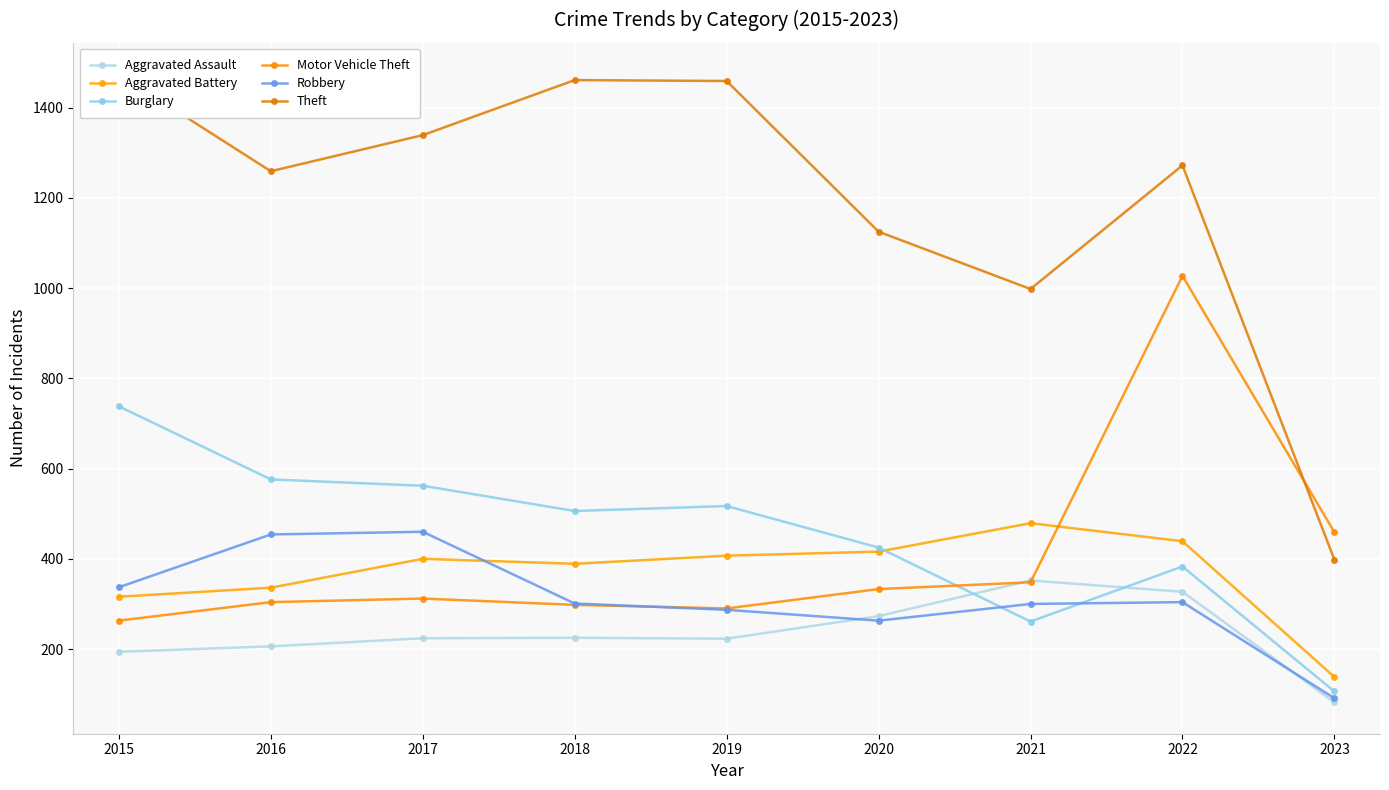

List the labels in order of Aggravated Battery value, smallest first.

2023, 2015, 2016, 2018, 2017, 2019, 2020, 2022, 2021